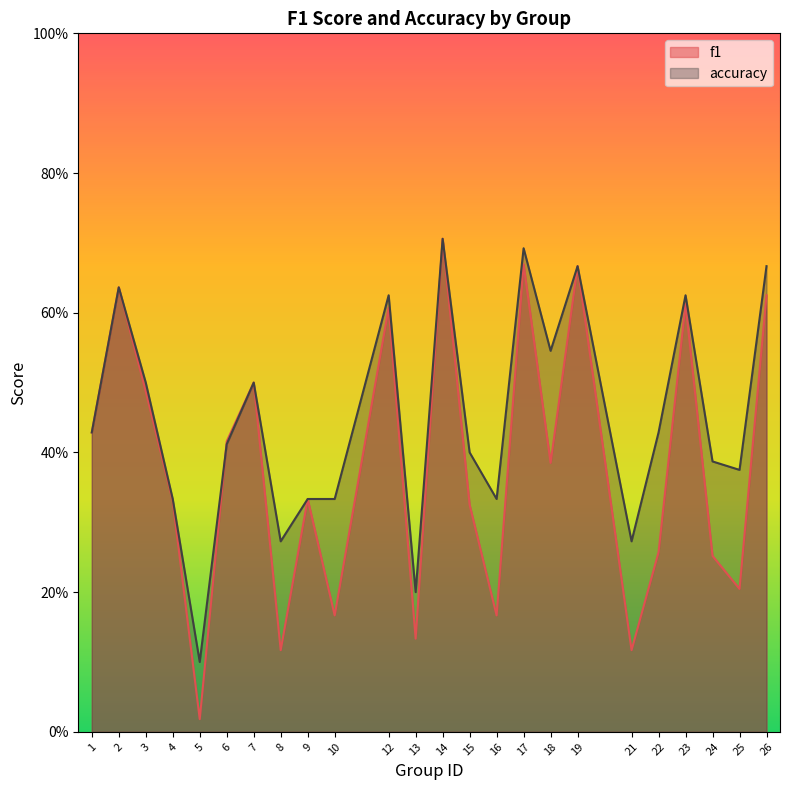

What is the approximate value of f1 at 26?

0.6